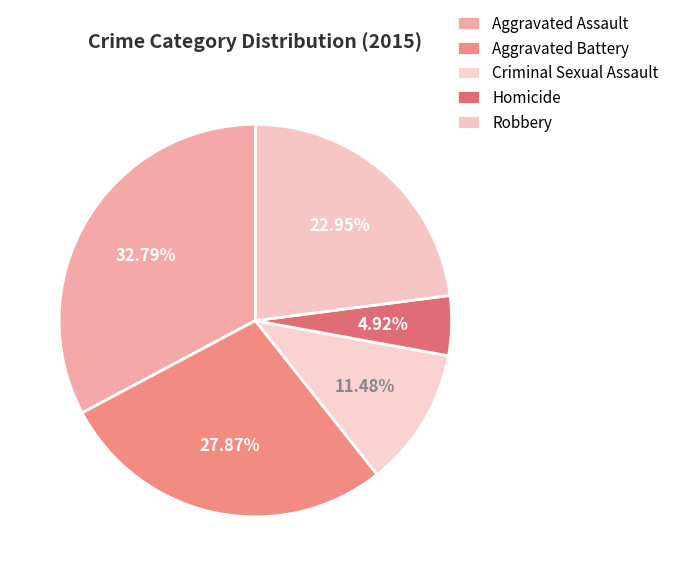

Count the number of slices in the pie.

5